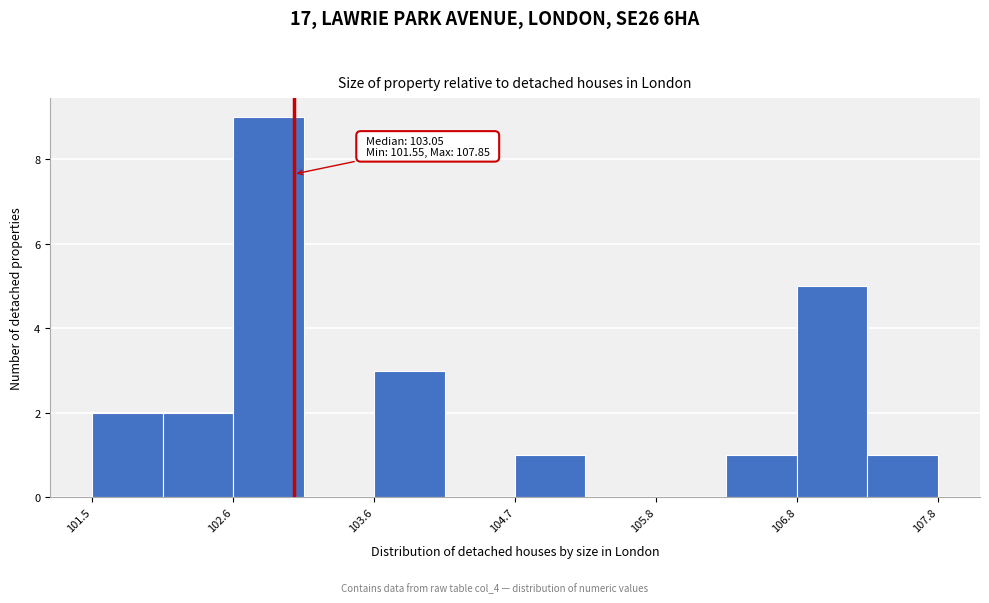

Around what value on the x-axis is the tallest bar? Give the approximate position of its centre, as read against the axis.

102.8